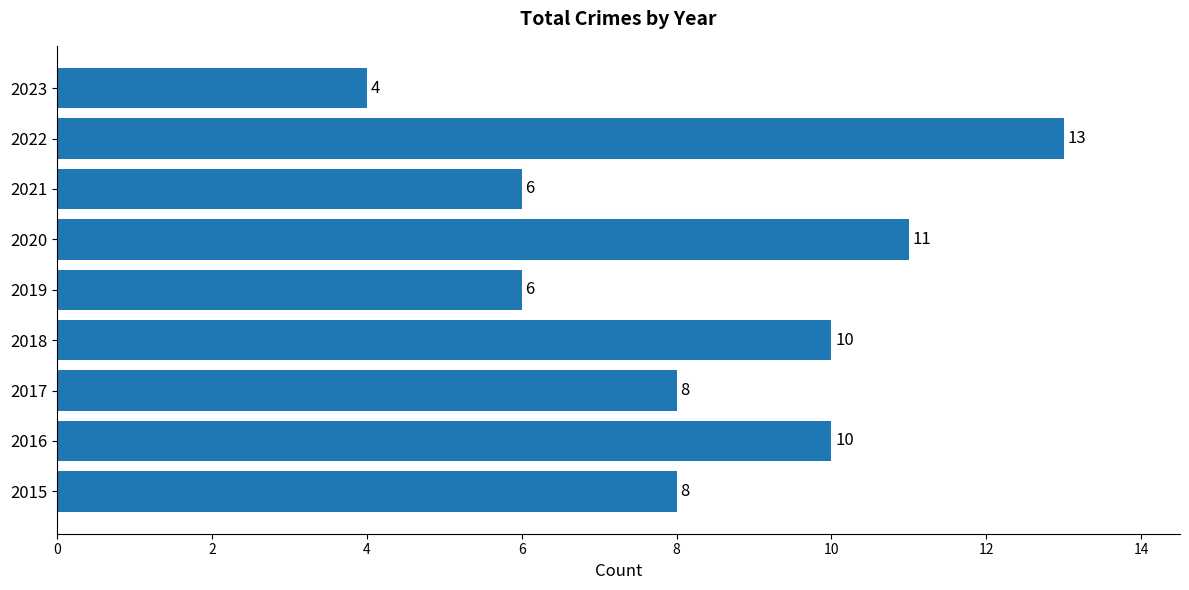

How many values are between 6 and 10?

6